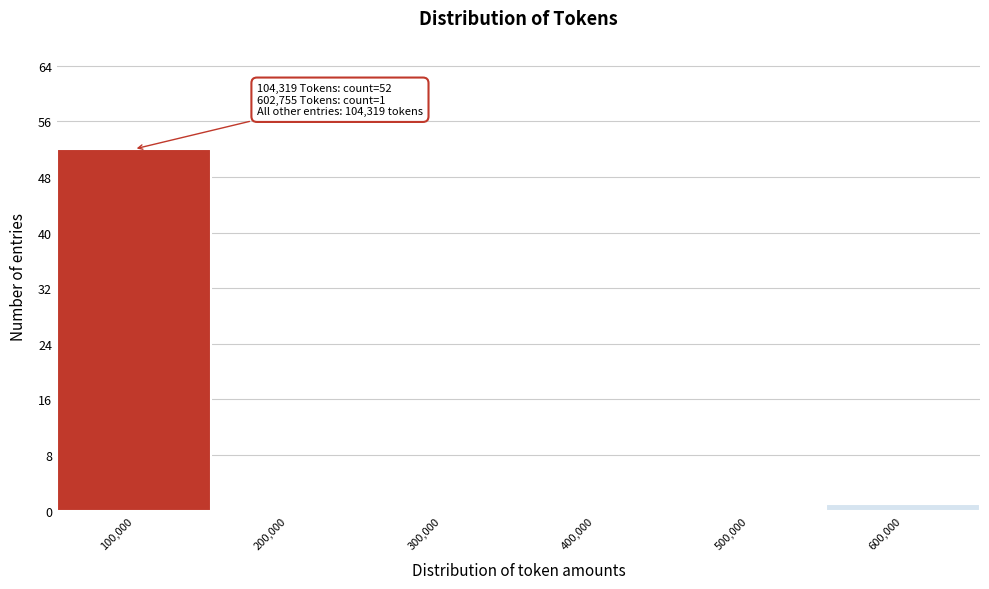

Over which range of the x-axis is the bar tallest?

50000 to 150000